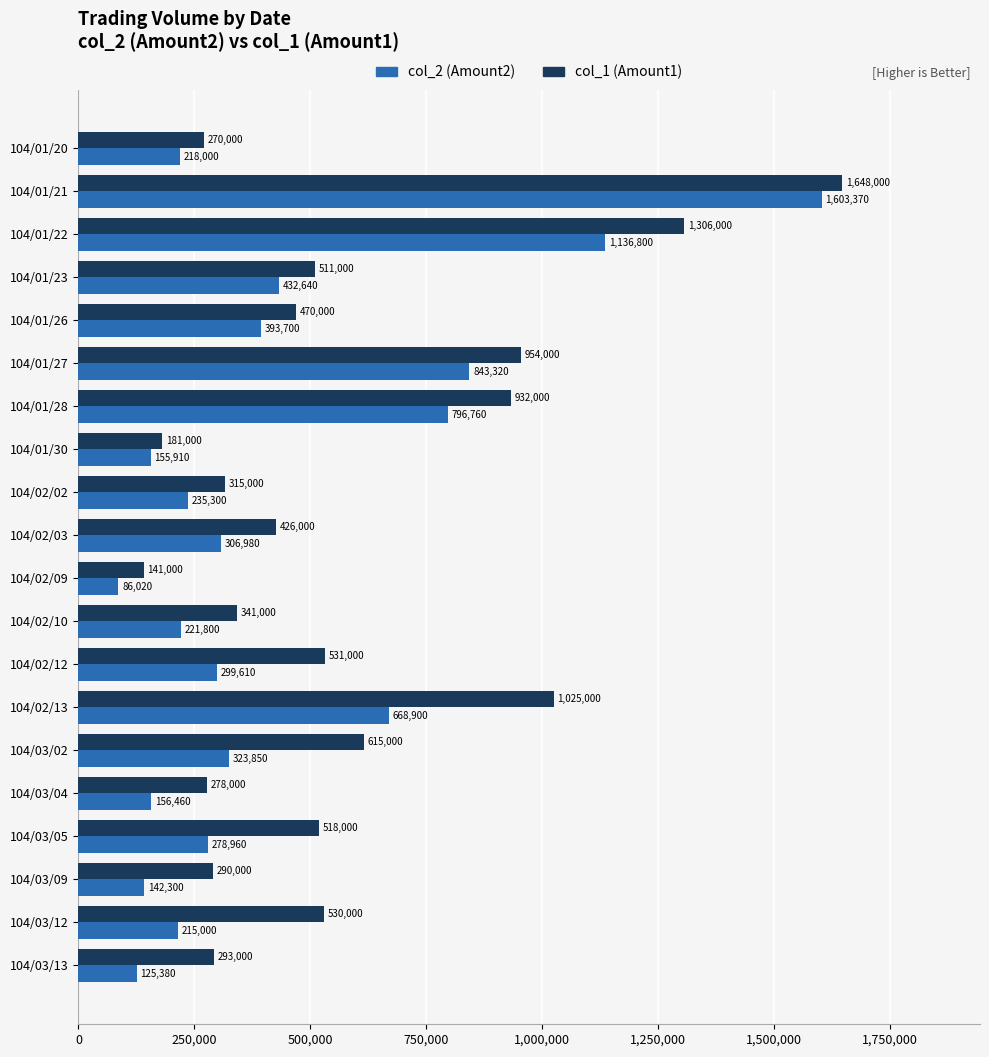

What is the average value of the col_1 (Amount1) series?

578750